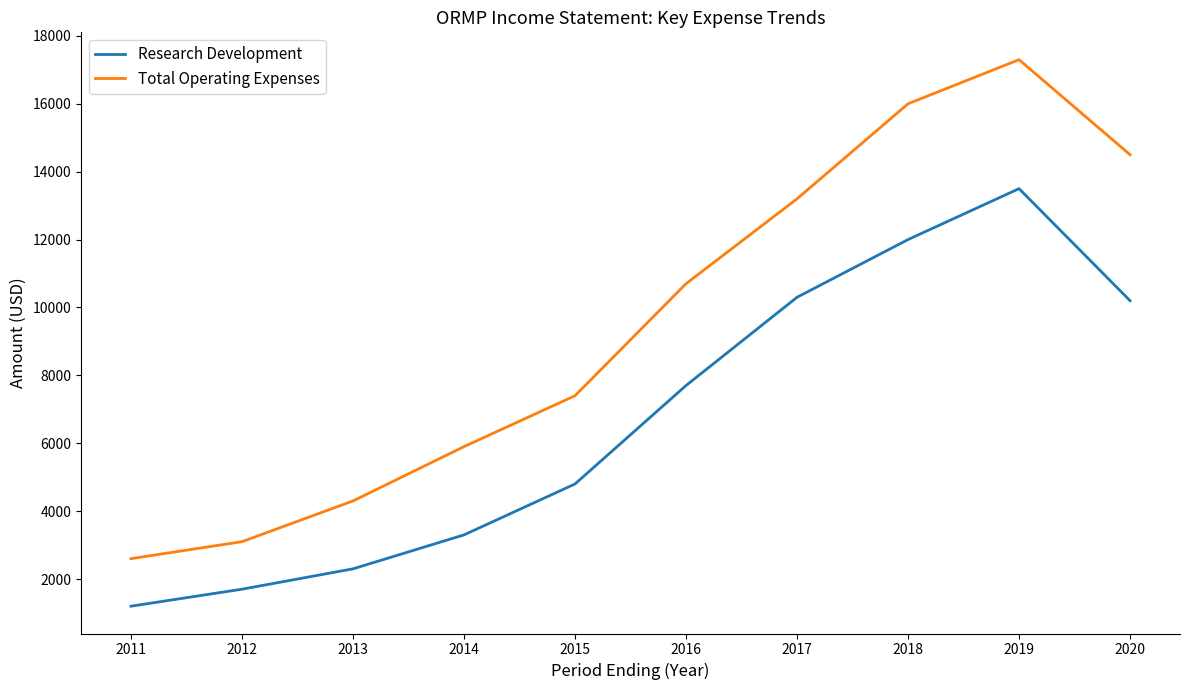

The Total Operating Expenses series shows 3716 at 2018. True or false?

False